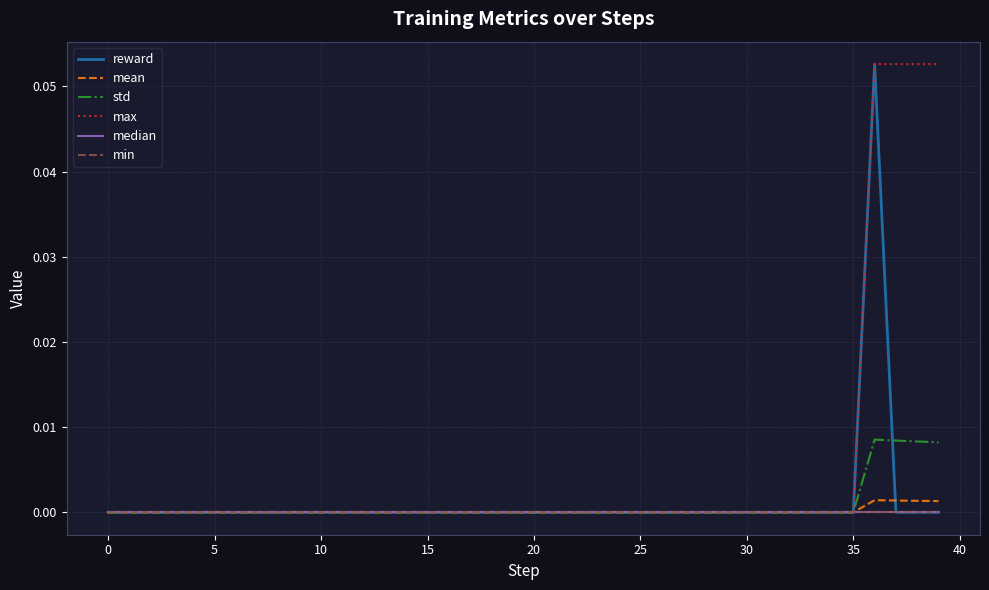

Does the chart have visible grid lines?

Yes